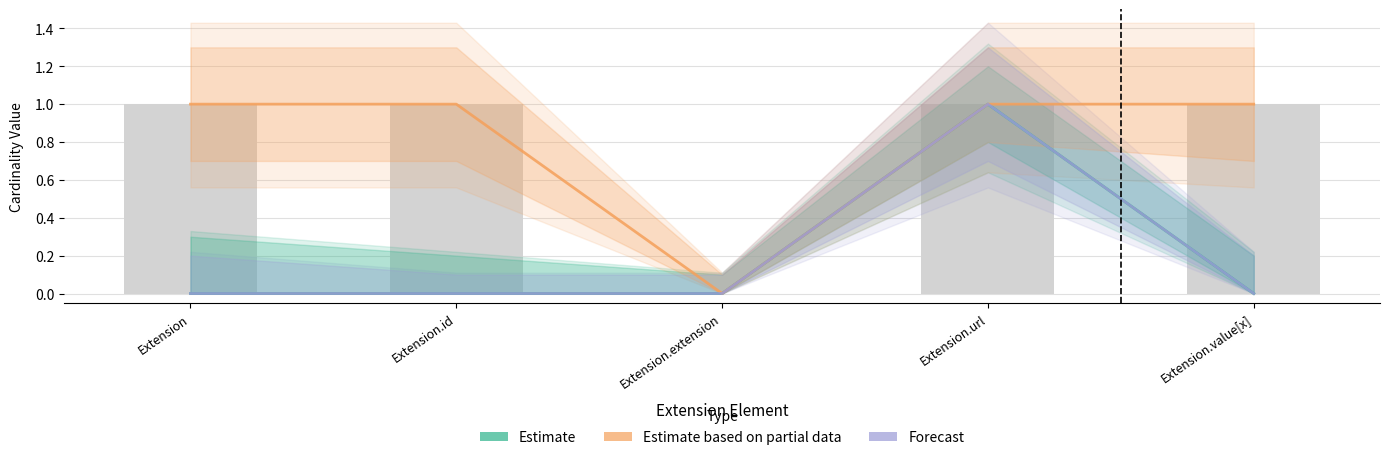

What is the spread (max minus min) of values at Extension.value[x]?

1